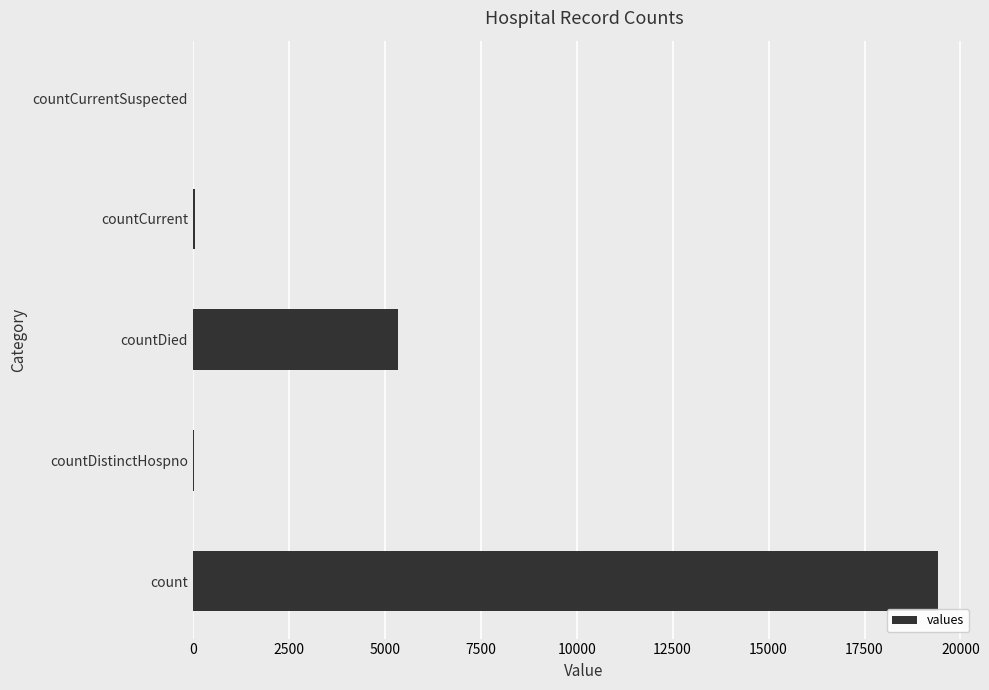

At which label is the value closest to 9710?

countDied